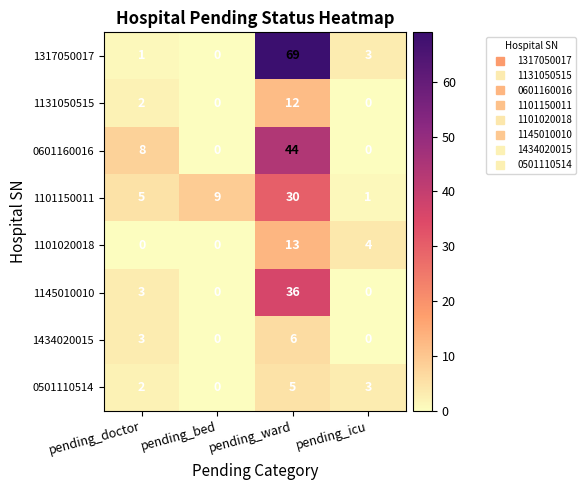

Which label corresponds to the largest value in the chart?

pending_ward